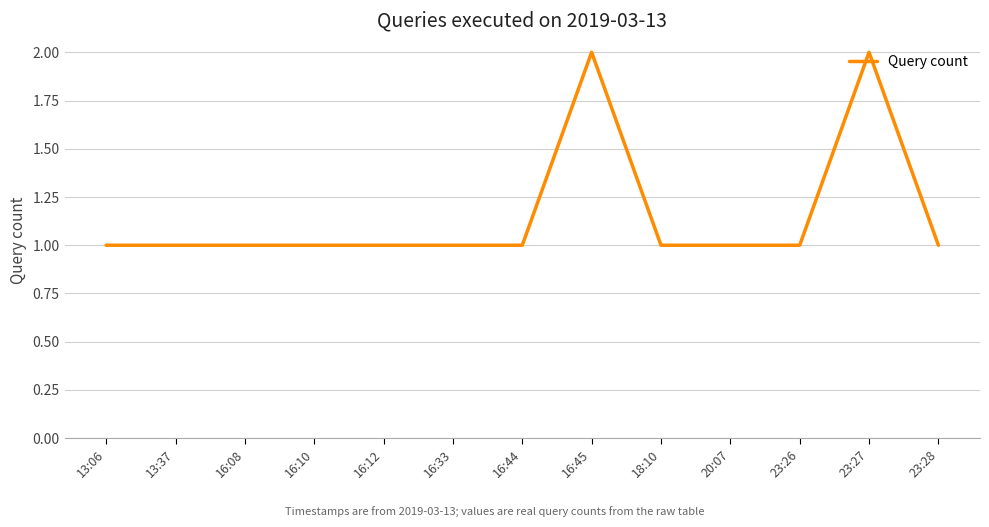

What is the difference between the second highest and minimum values?

1